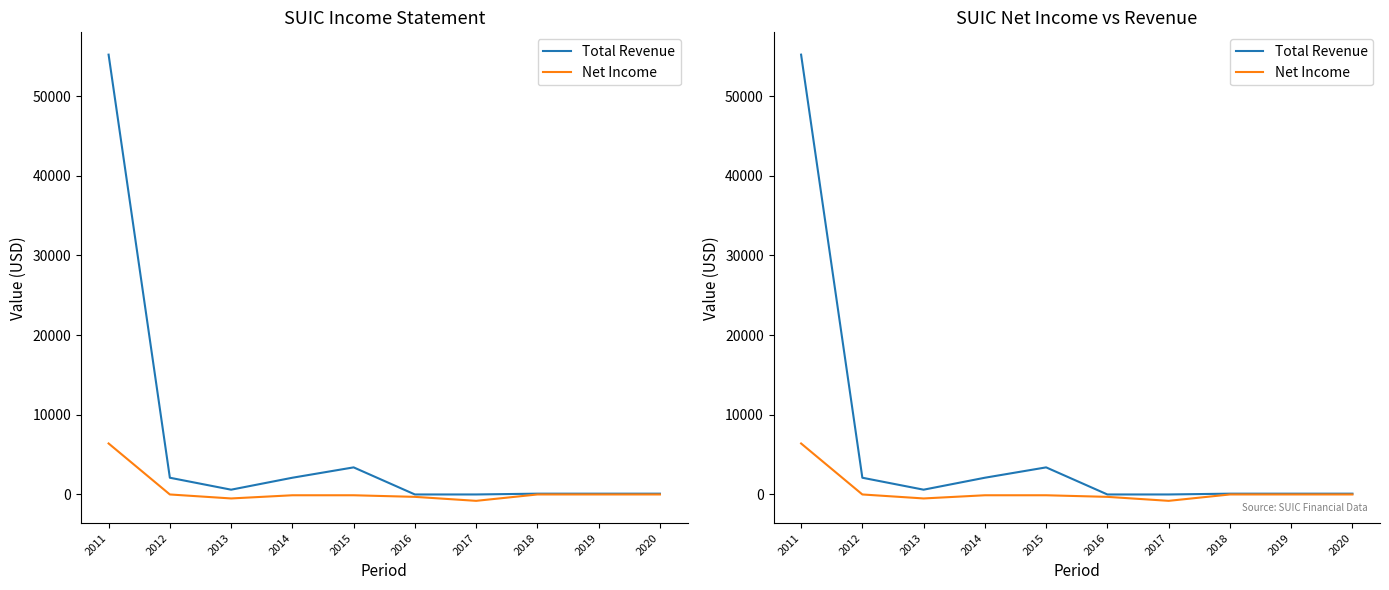

True or false: Net Income has more than 1 interior local peaks.

False